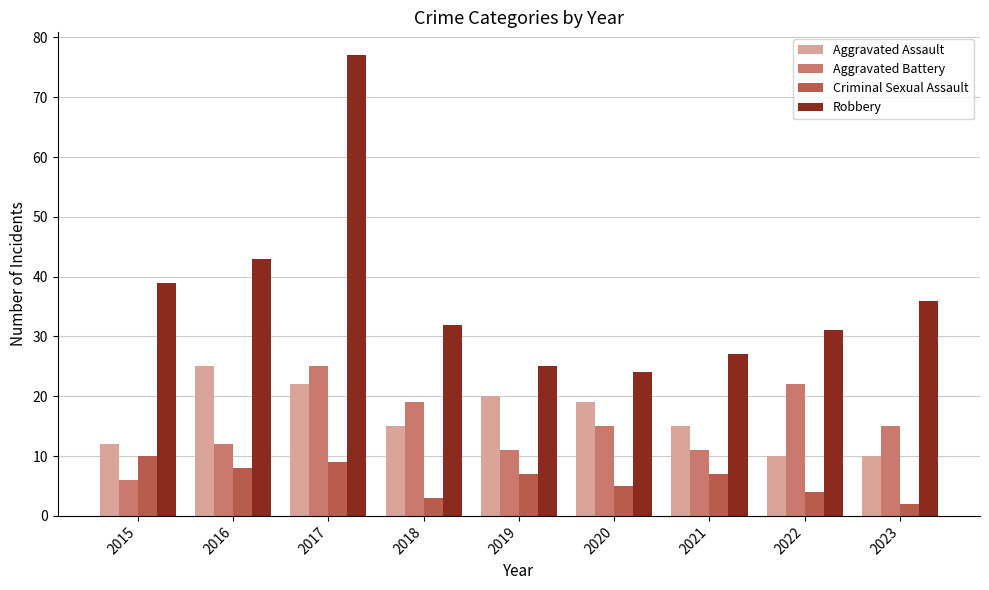

At which category is the sum across all series the highest?

2017